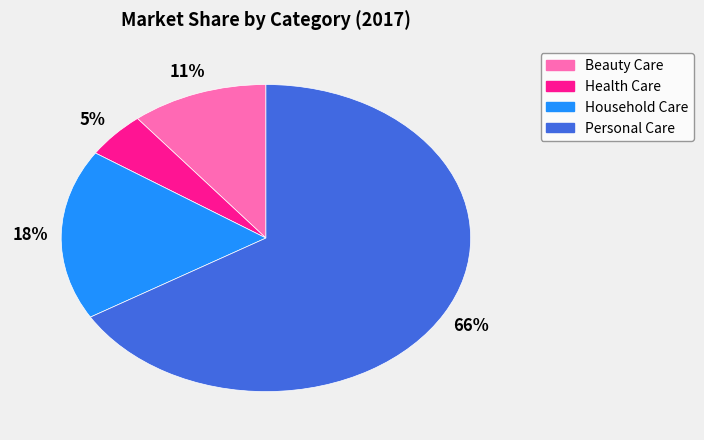

Rank the categories by value from highest to lowest.

Personal Care, Household Care, Beauty Care, Health Care